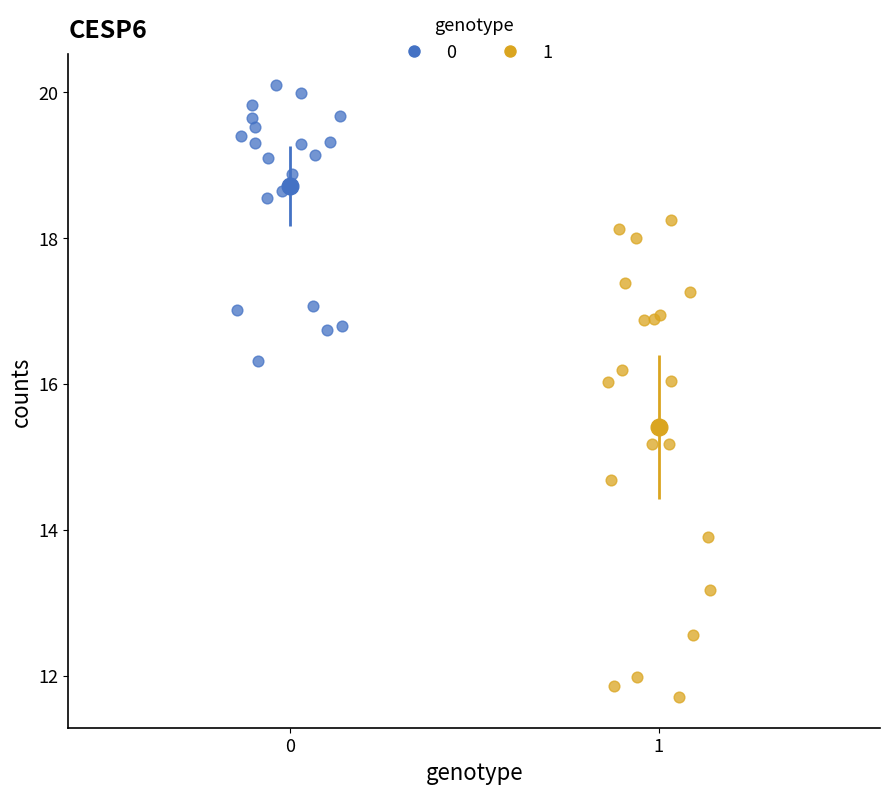

What are all the series names shown in the legend?

0, 1